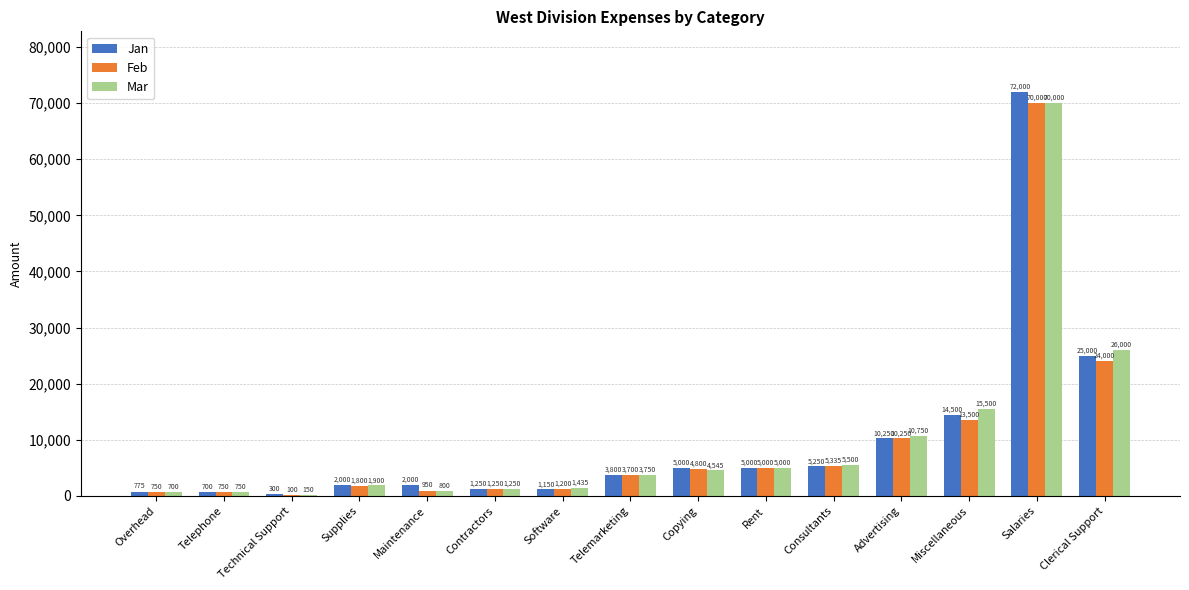

Read the Feb value at Telephone.

750